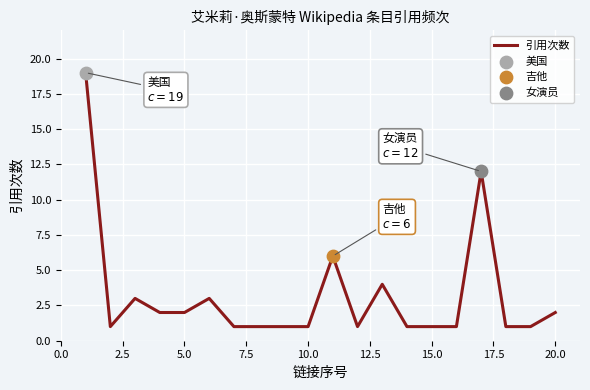

What is the maximum value shown in the chart?

19